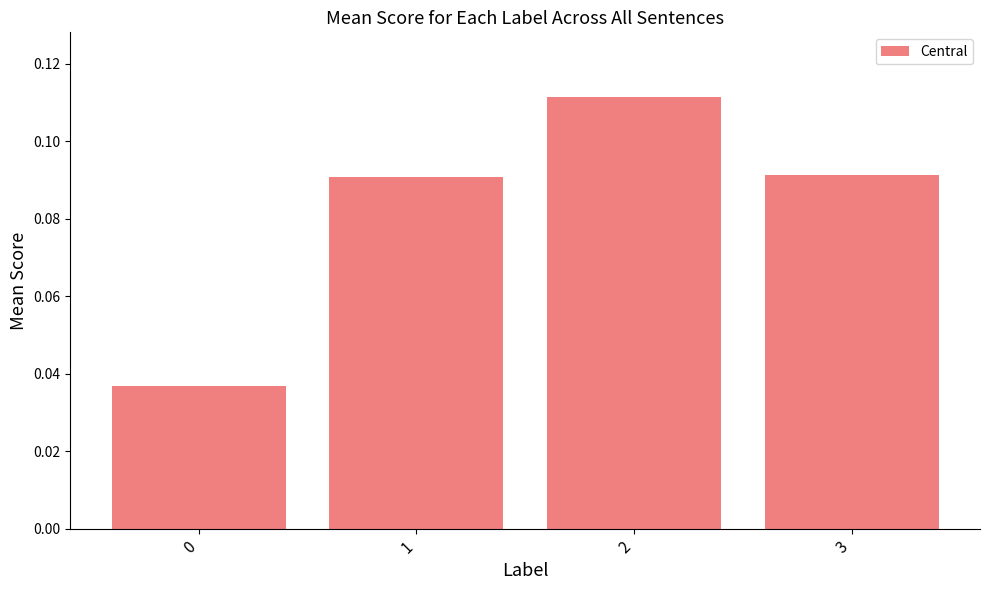

What is the sum of all values?

0.3